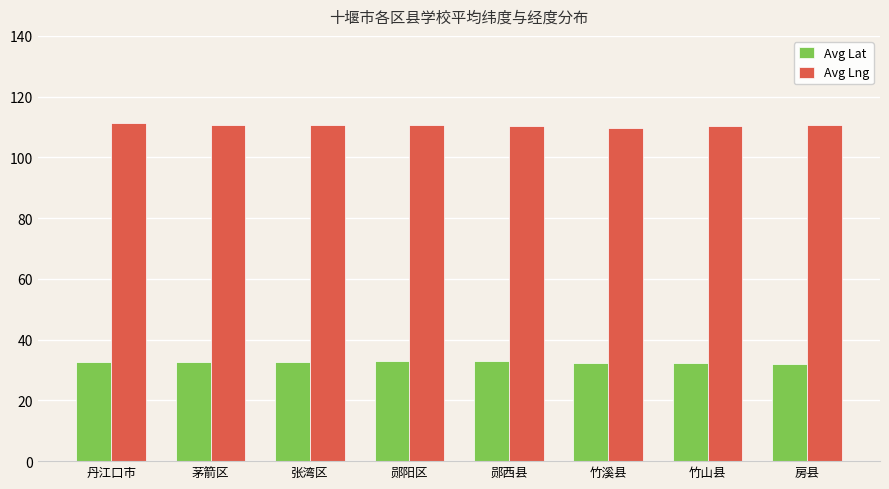

Count the number of categories in the chart.

8